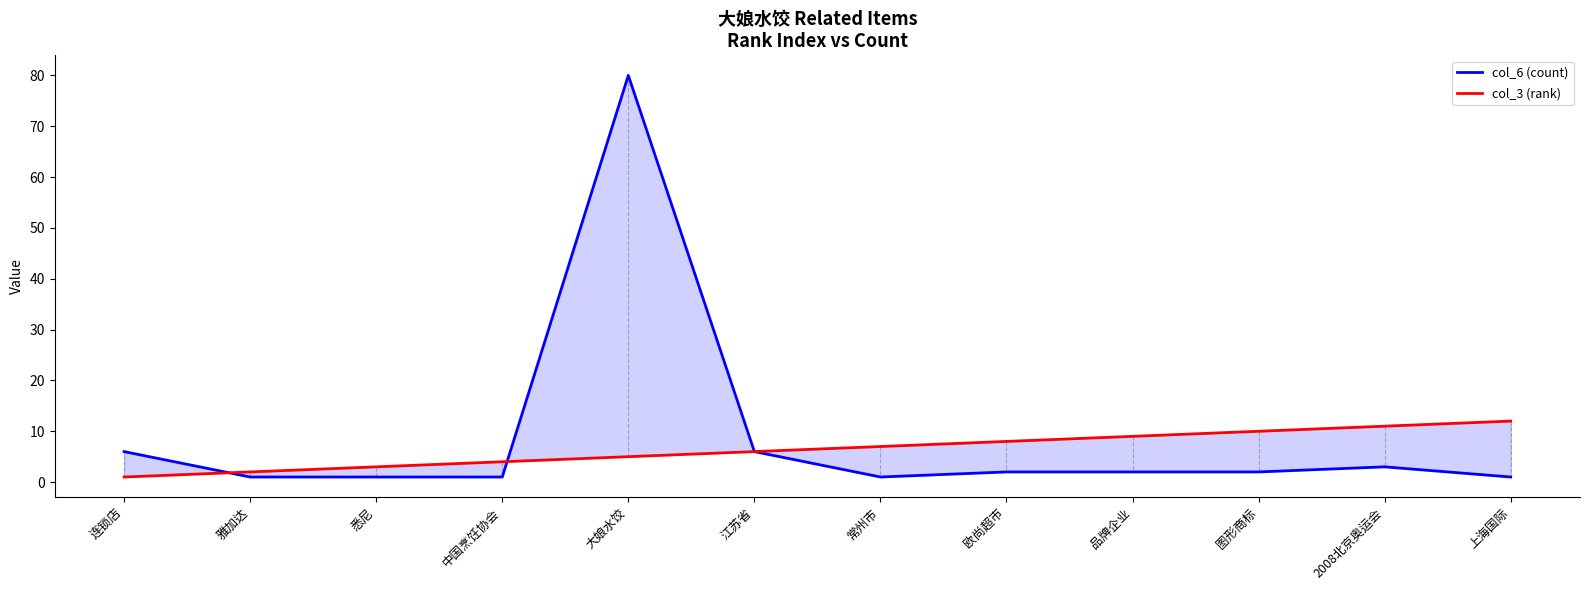

The col_6 (count) series shows 1 at 中国烹饪协会. True or false?

True